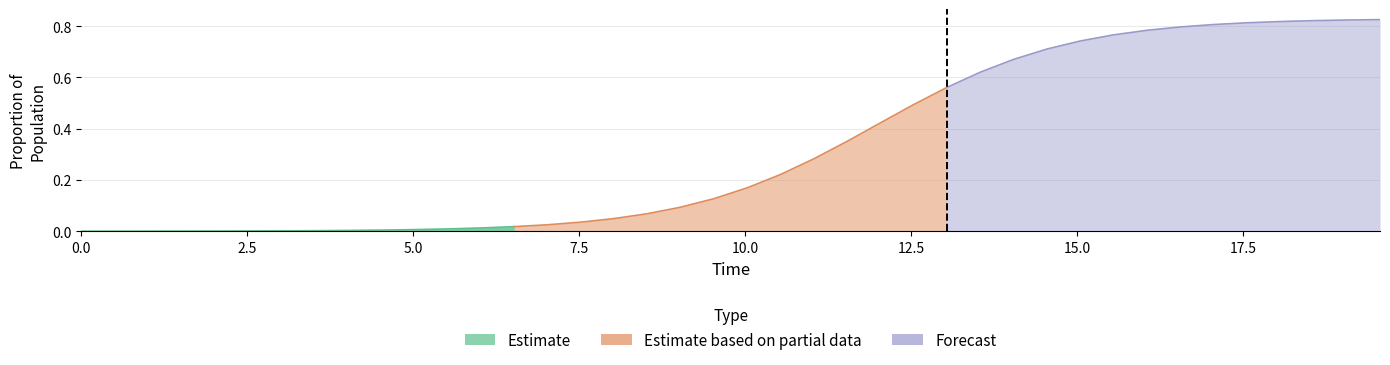

Count the number of categories in the chart.

14